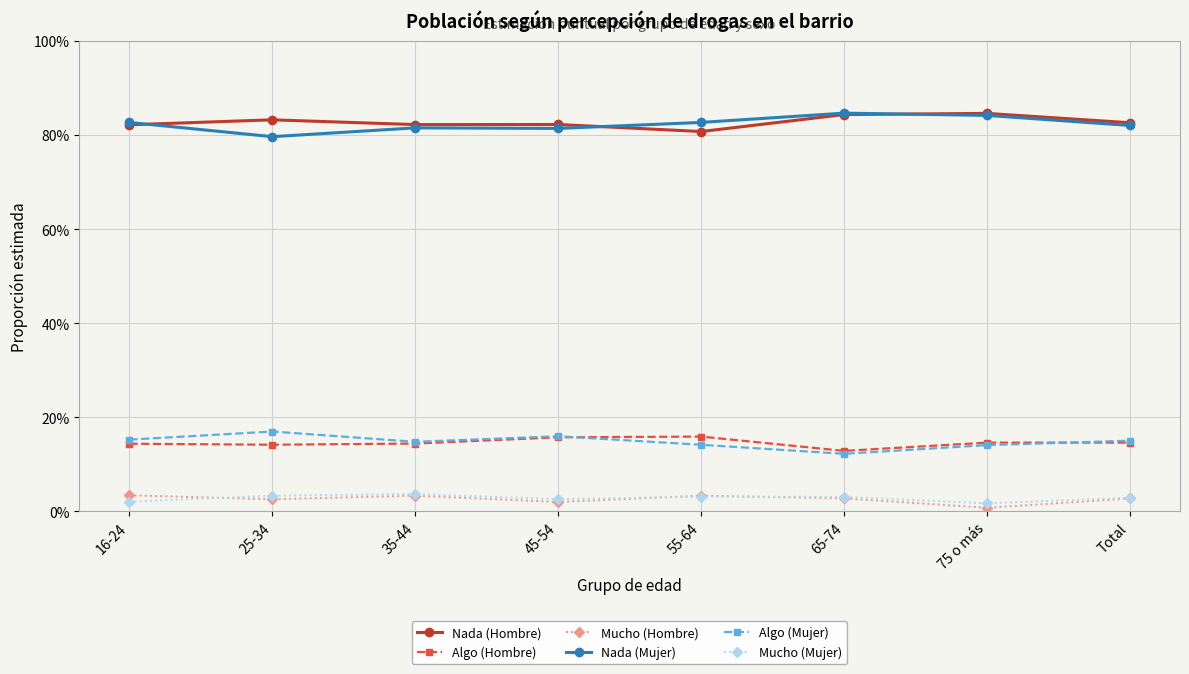

What are all the series names shown in the legend?

Nada (Hombre), Algo (Hombre), Mucho (Hombre), Nada (Mujer), Algo (Mujer), Mucho (Mujer)